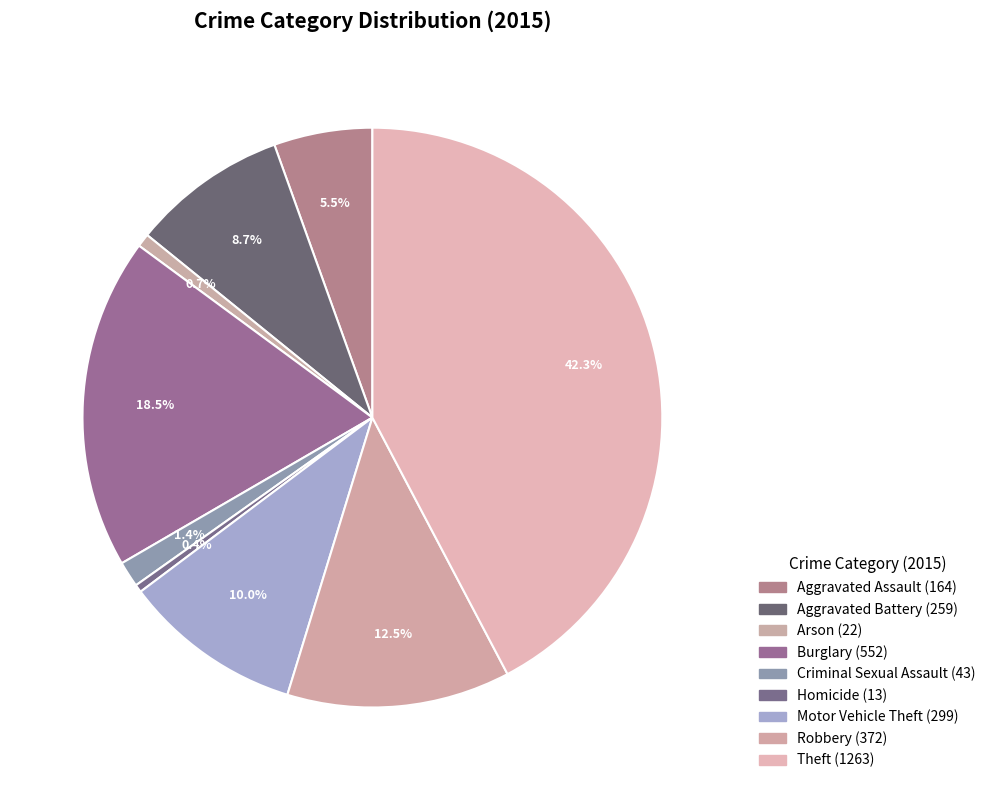

Count the number of slices in the pie.

9